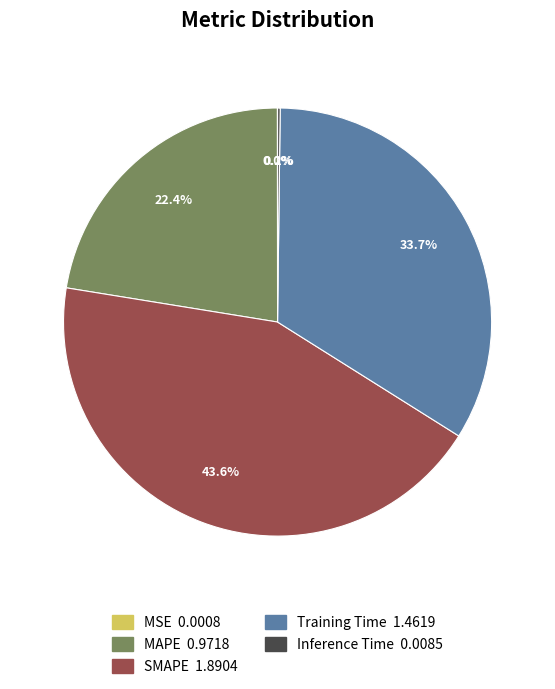

What is the largest slice in the pie chart?

SMAPE